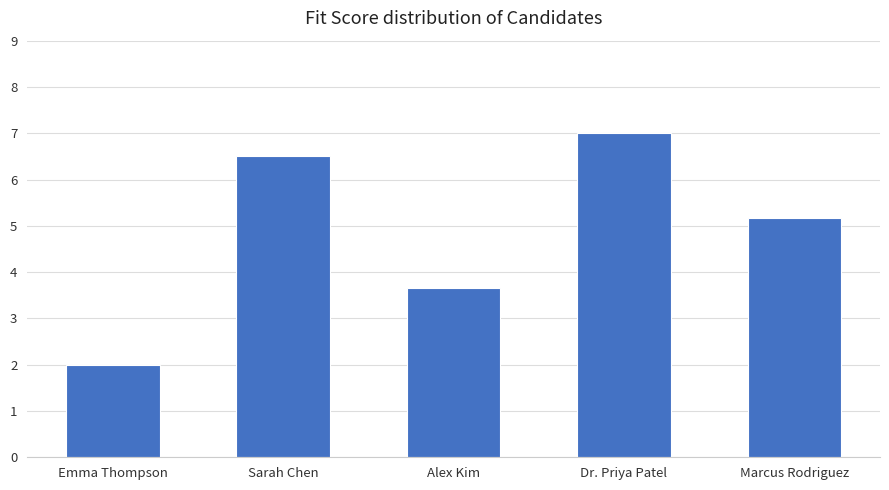

List the labels in order of value, largest first.

Dr. Priya Patel, Sarah Chen, Marcus Rodriguez, Alex Kim, Emma Thompson